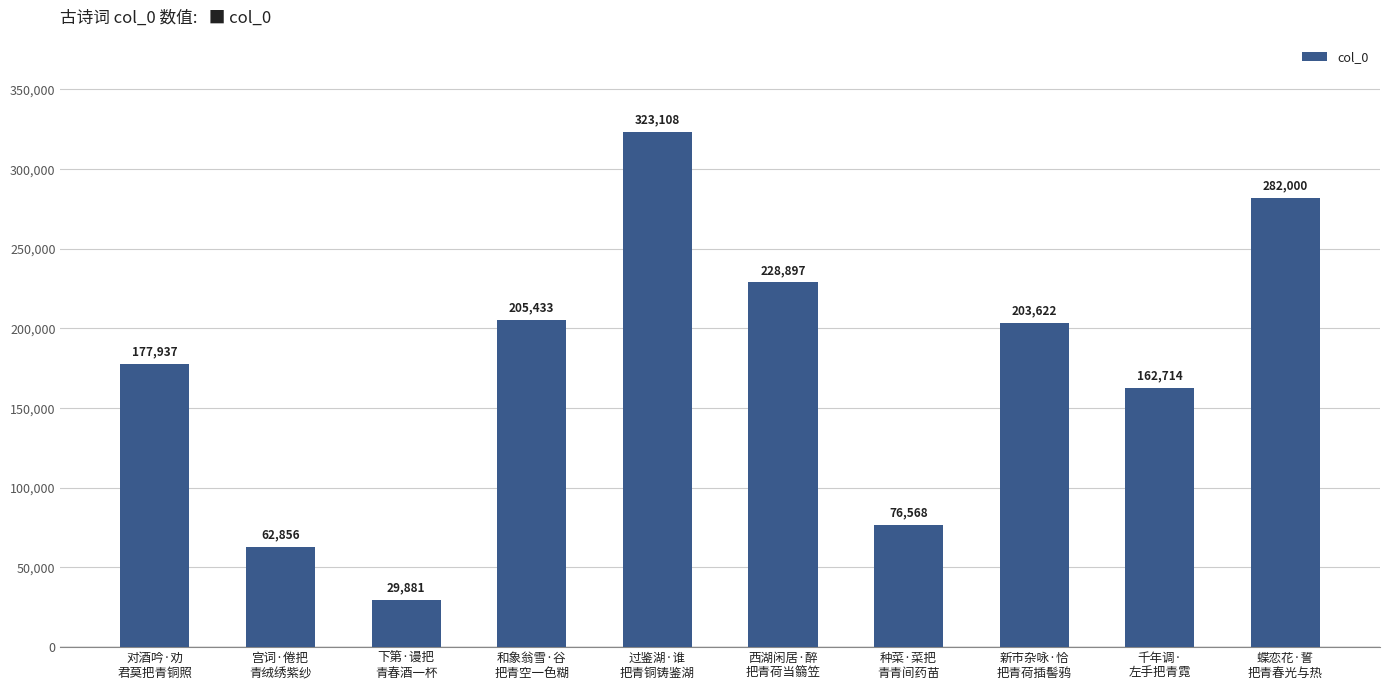

What is the difference between the values at 和象翁雪·谷
把青空一色糊 and 蝶恋花·誓
把青春光与热?

76567